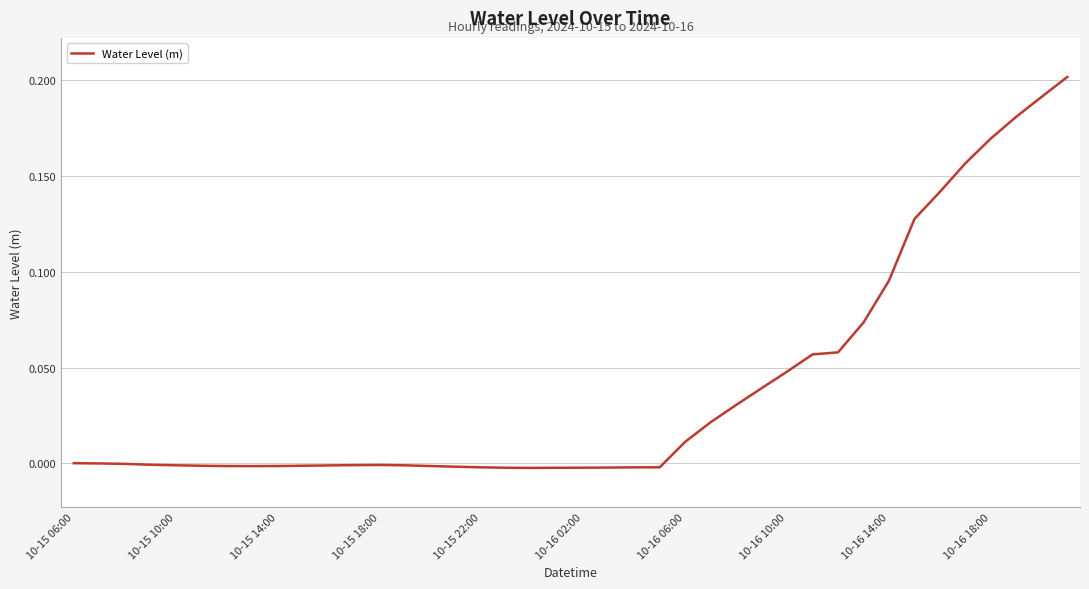

Does the chart display data point markers on the line(s)?

No